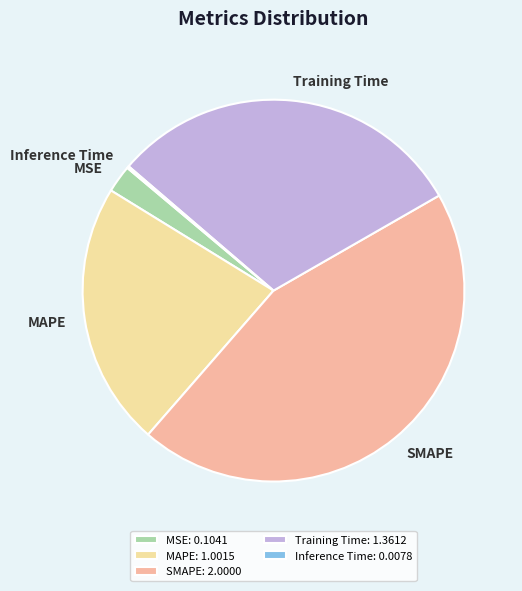

The MSE slice represents 16% of the pie. True or false?

False